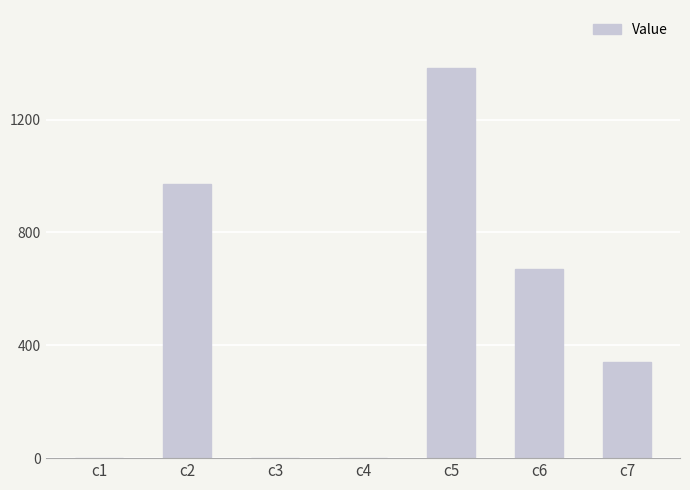

Is it true that the value at c5 is 604.3?

False